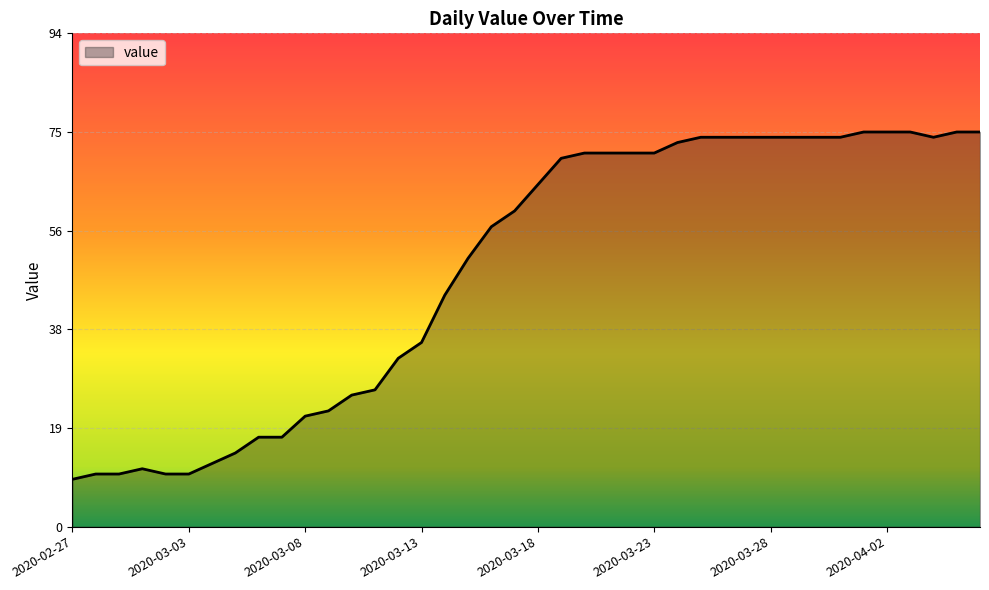

Reading left to right, what are all the values shown in this chart?

9	10	10	11	10	10	12	14	17	17	21	22	25	26	32	35	44	51	57	60	65	70	71	71	71	71	73	74	74	74	74	74	74	74	75	75	75	74	75	75